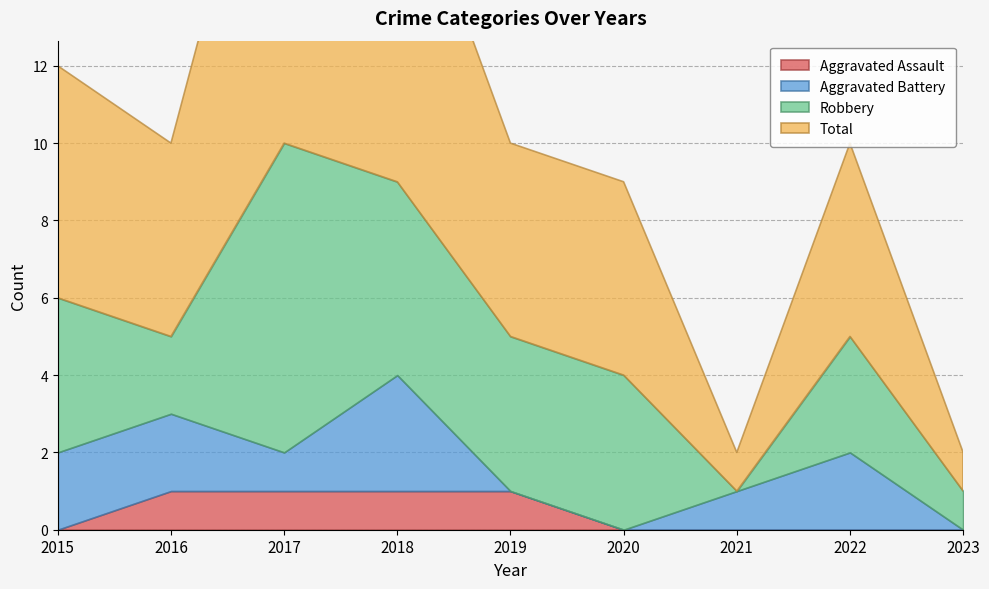

List the labels in order of Total value, largest first.

2017, 2018, 2015, 2016, 2019, 2020, 2022, 2021, 2023